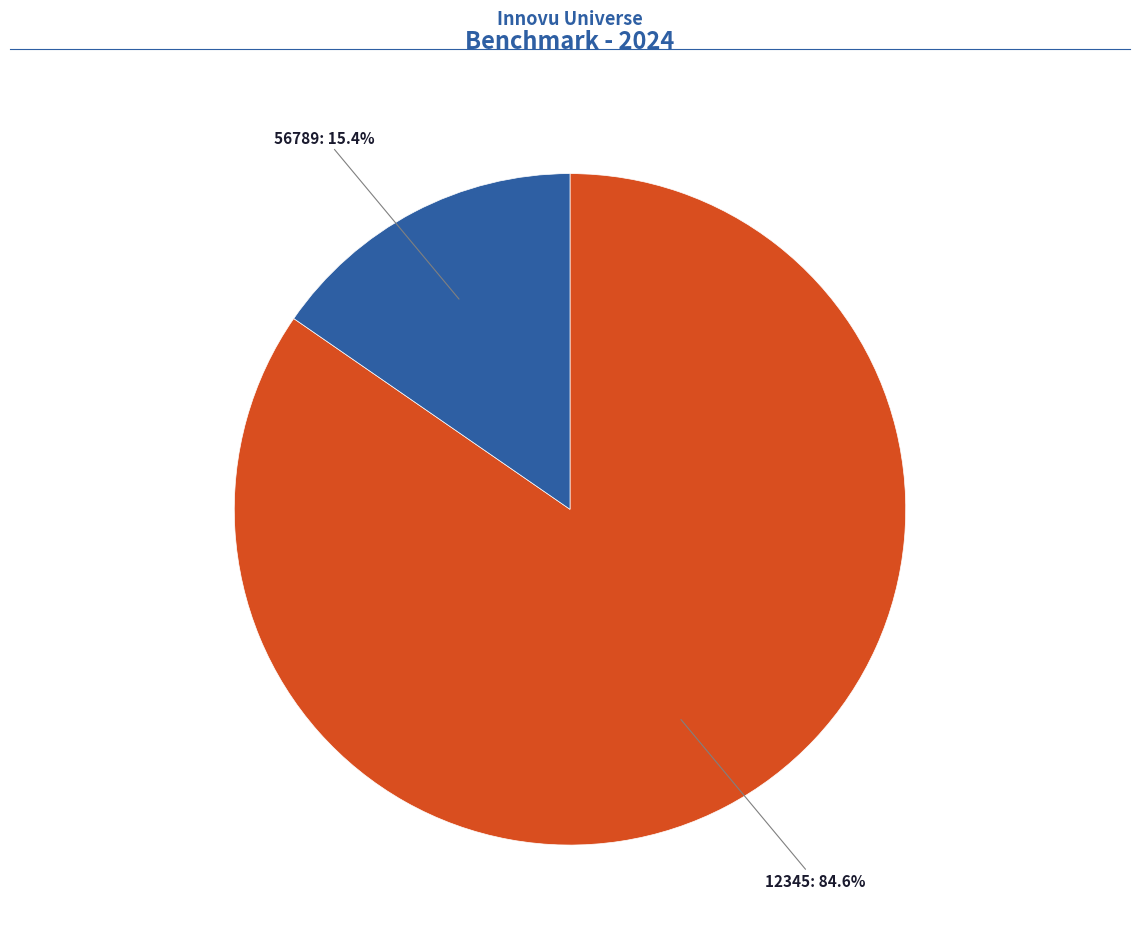

Is there any slice that represents more than half of the pie?

Yes